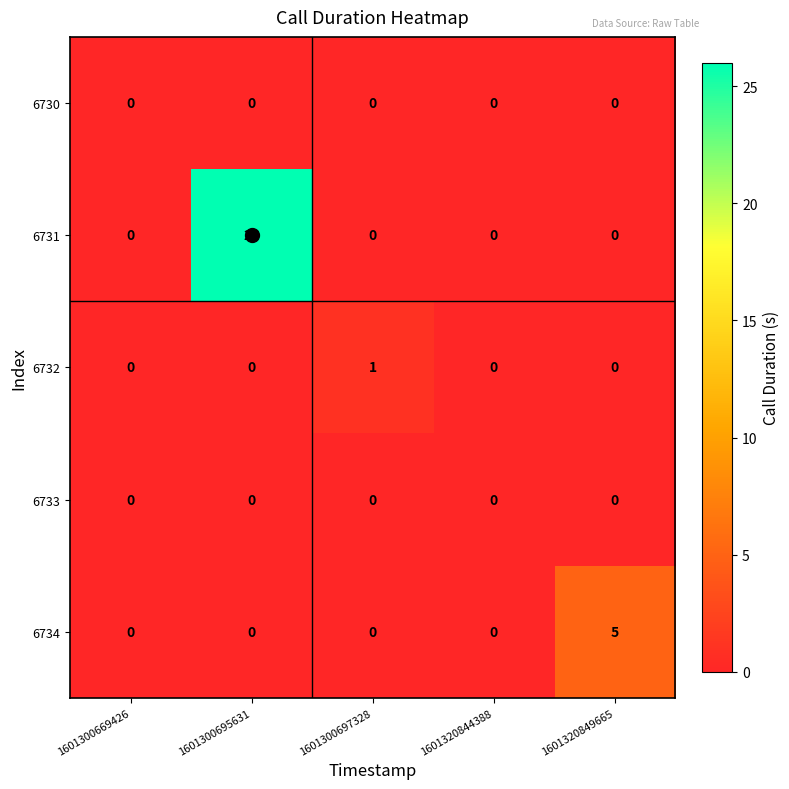

Which series has the widest spread of values?

6731